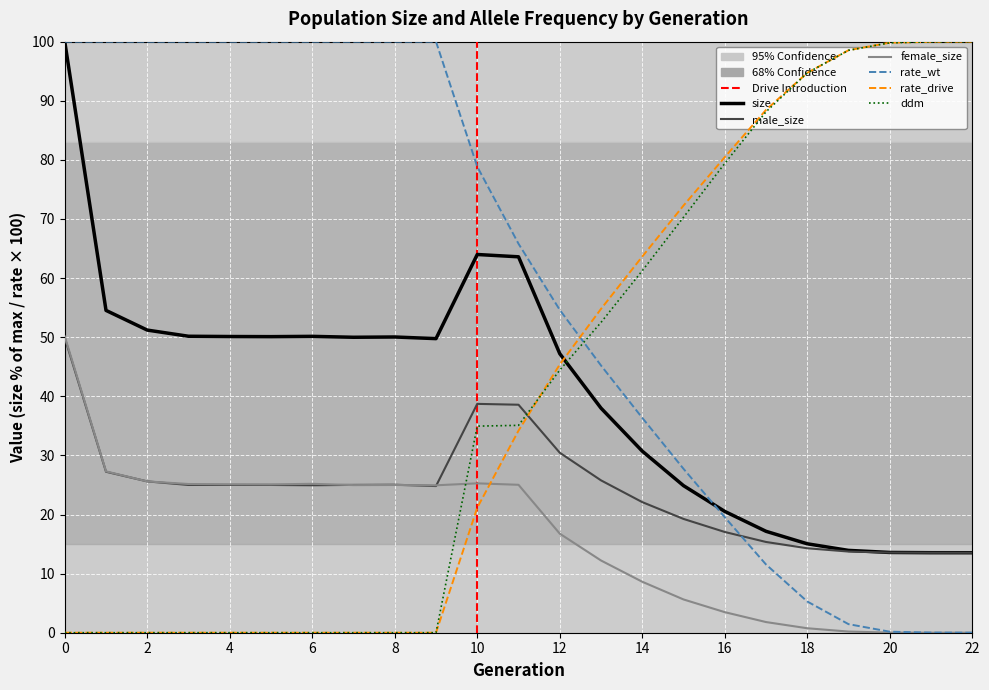

What are all the series names shown in the legend?

size, male_size, female_size, rate_wt, rate_drive, ddm